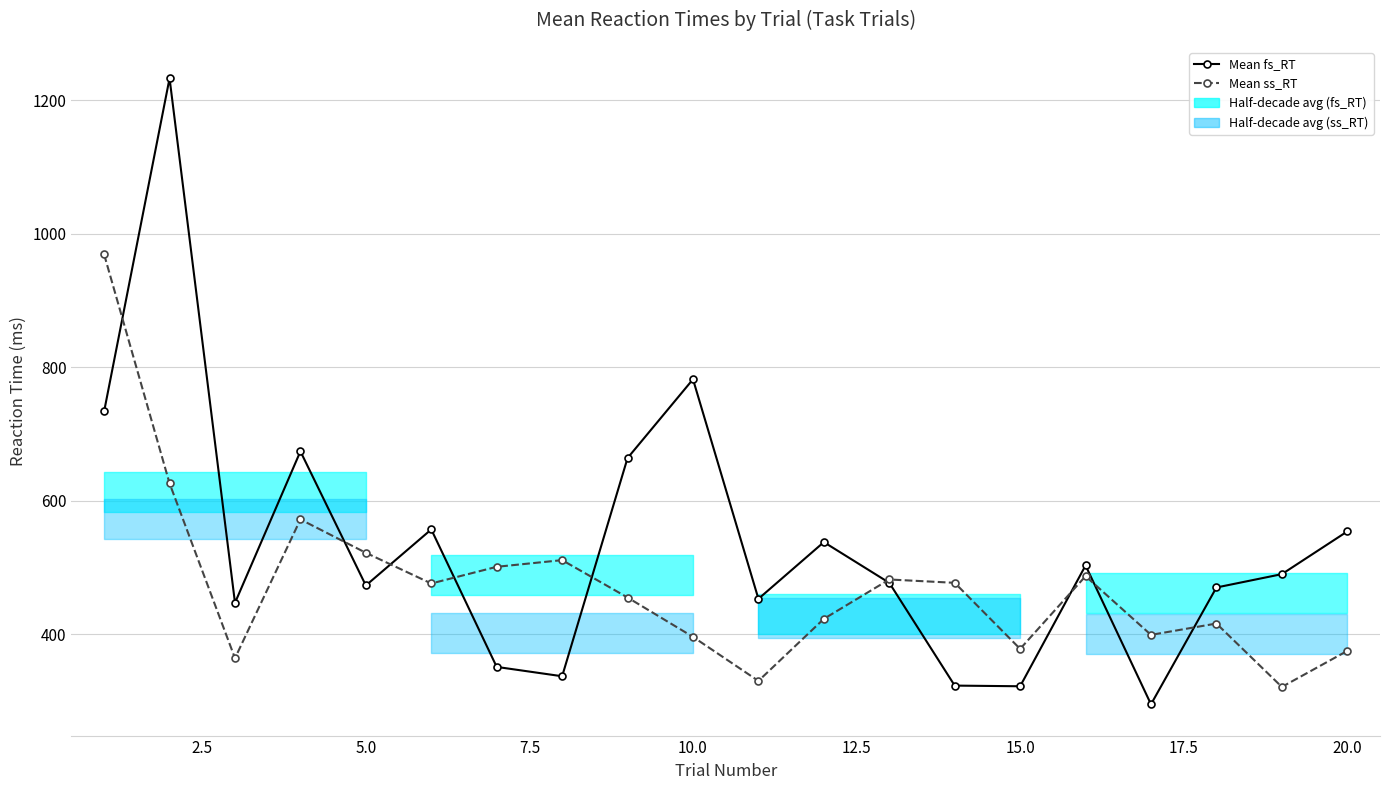

Does the chart display data point markers on the line(s)?

Yes